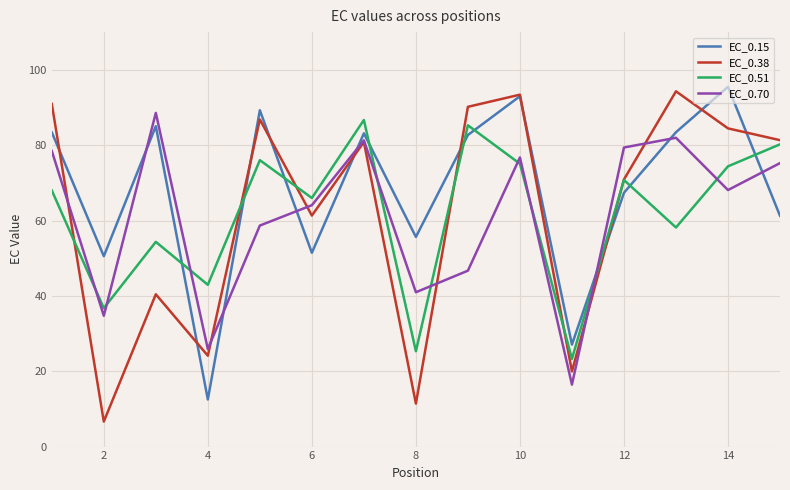

What is the minimum value shown in the chart?

6.6